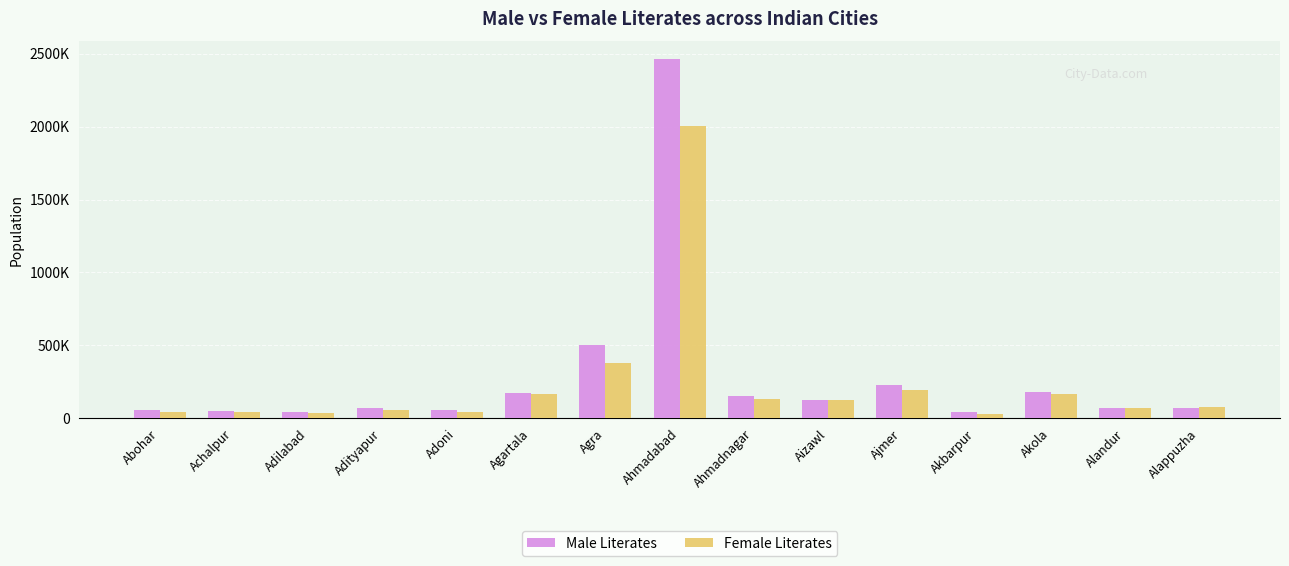

What are all the series names shown in the legend?

Male Literates, Female Literates